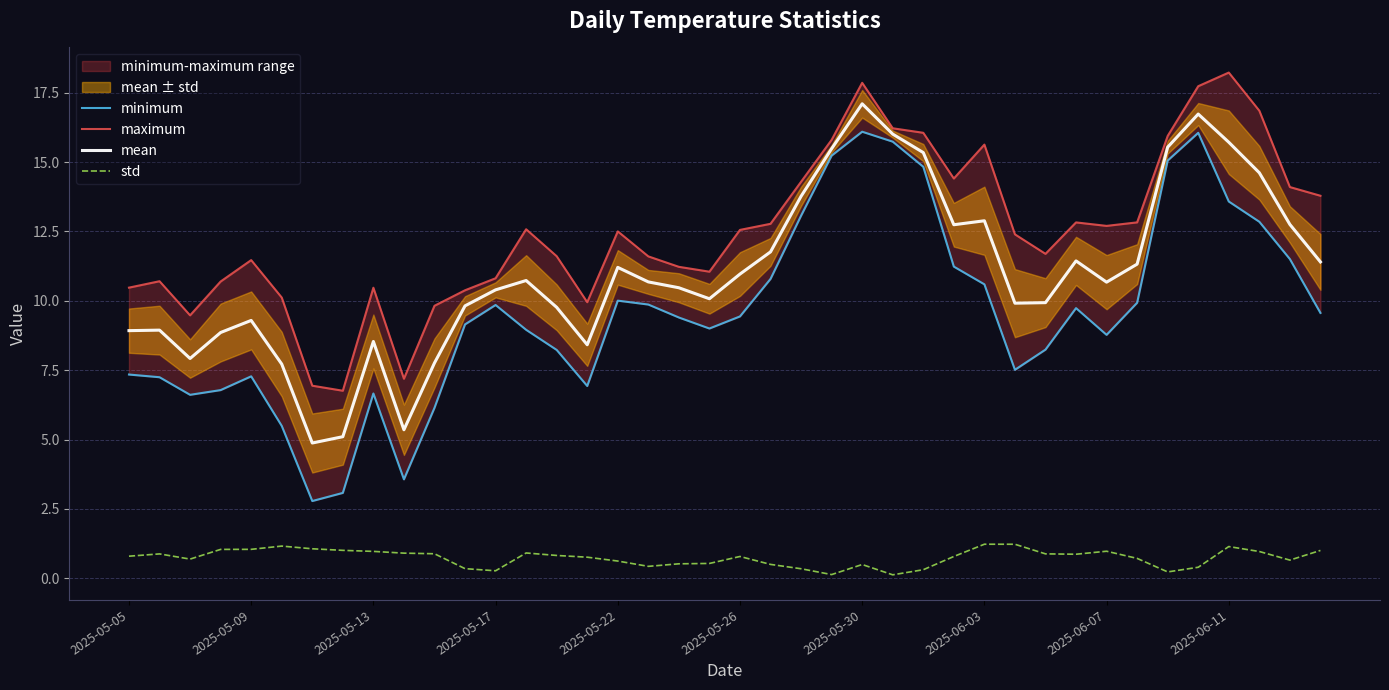

True or false: std and mean intersect in this chart.

False